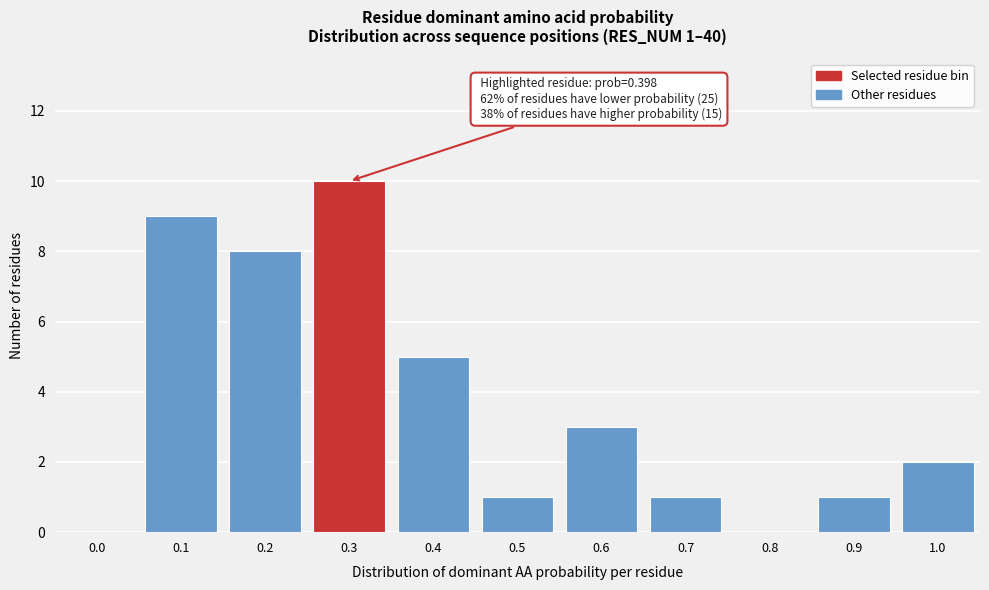

Reading left to right, what are all the values shown in this chart?

0.0=0	0.1=9	0.2=8	0.3=10	0.4=5	0.5=1	0.6=3	0.7=1	0.8=0	0.9=1	1.0=2